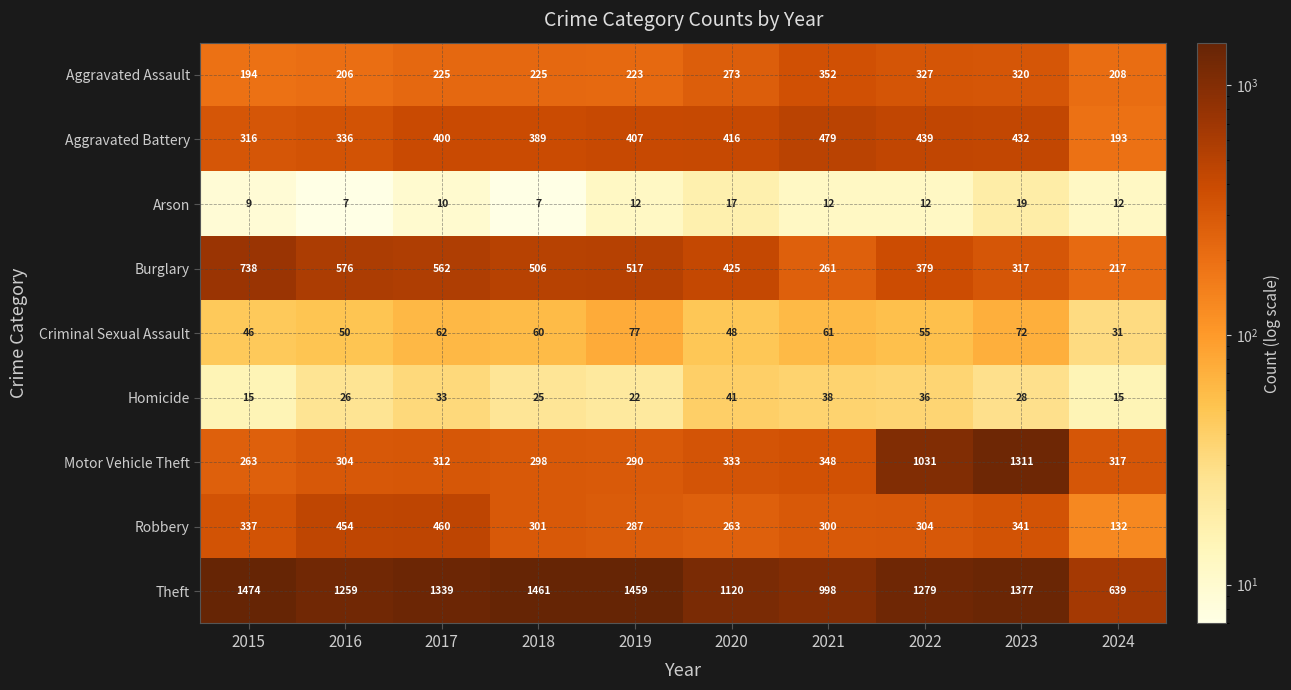

What is the total value across all series at 2019?

3294